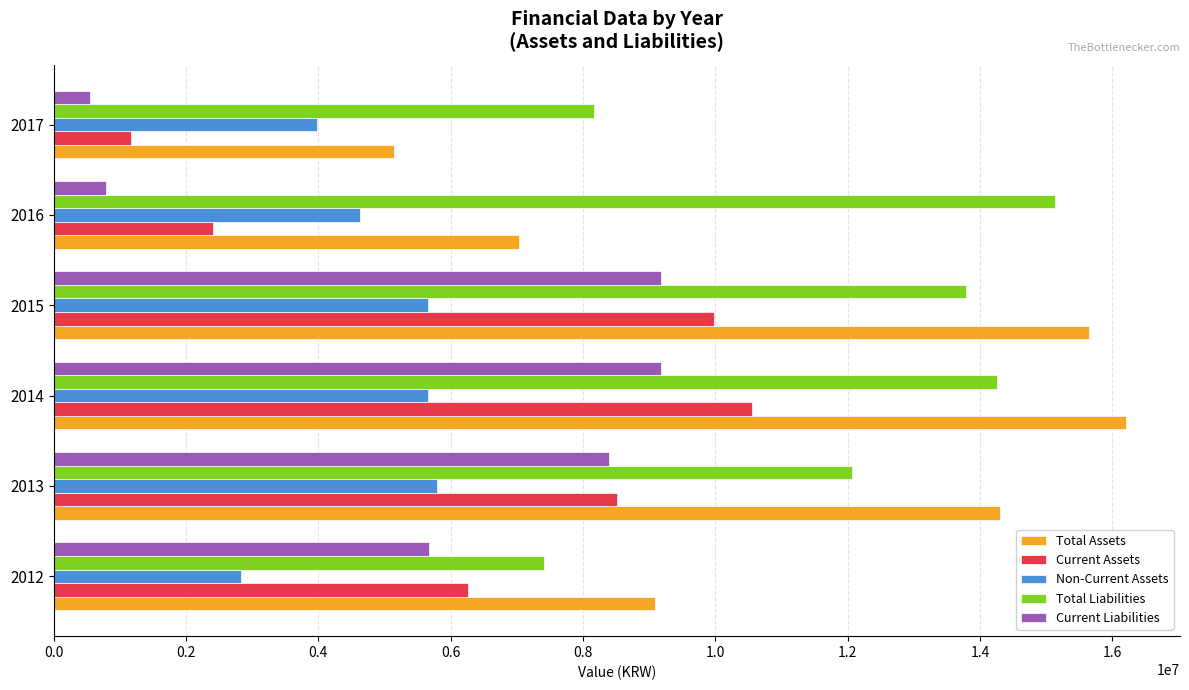

What is the difference between the second highest and second lowest values in the Non-Current Assets series?

1680027